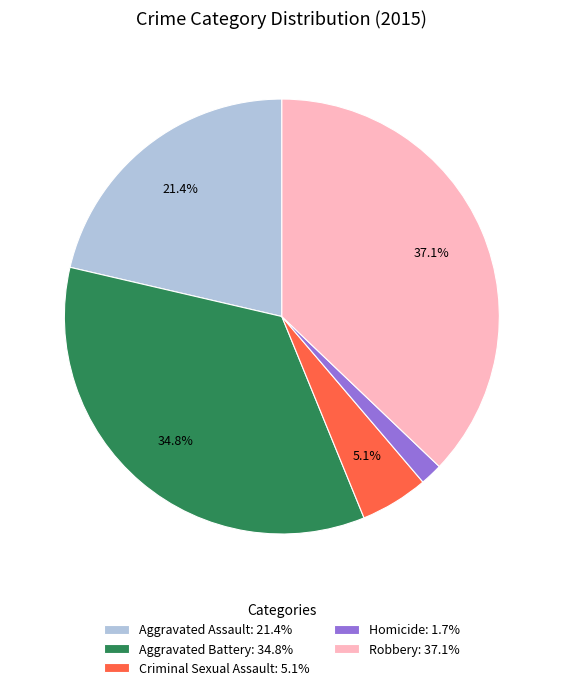

Does any single category account for the majority?

No